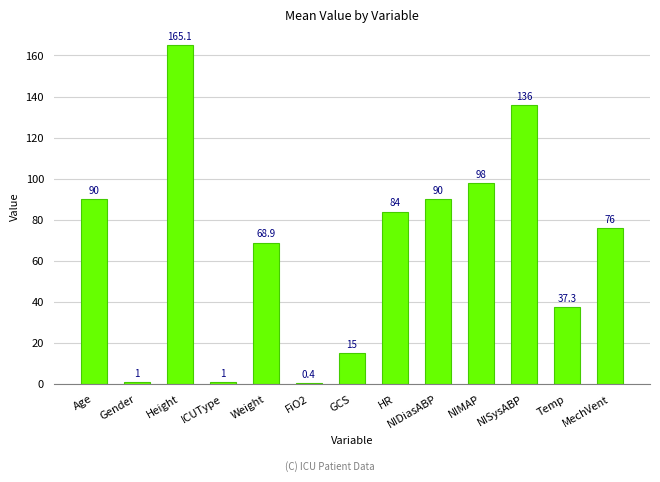

Reading right to left, list all the values displayed in this chart.

MechVent=76.0	Temp=37.3	NISysABP=136.0	NIMAP=98.0	NIDiasABP=90.0	HR=84.0	GCS=15.0	FiO2=0.4	Weight=68.9	ICUType=1.0	Height=165.1	Gender=1.0	Age=90.0